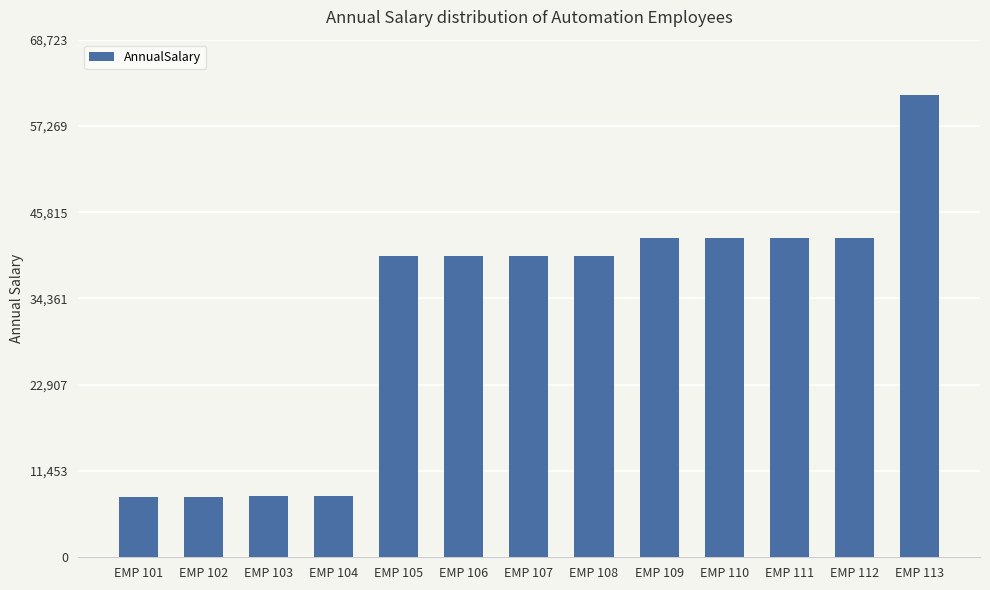

Approximately how many times larger is the value at EMP 107 compared to EMP 102?

5.0